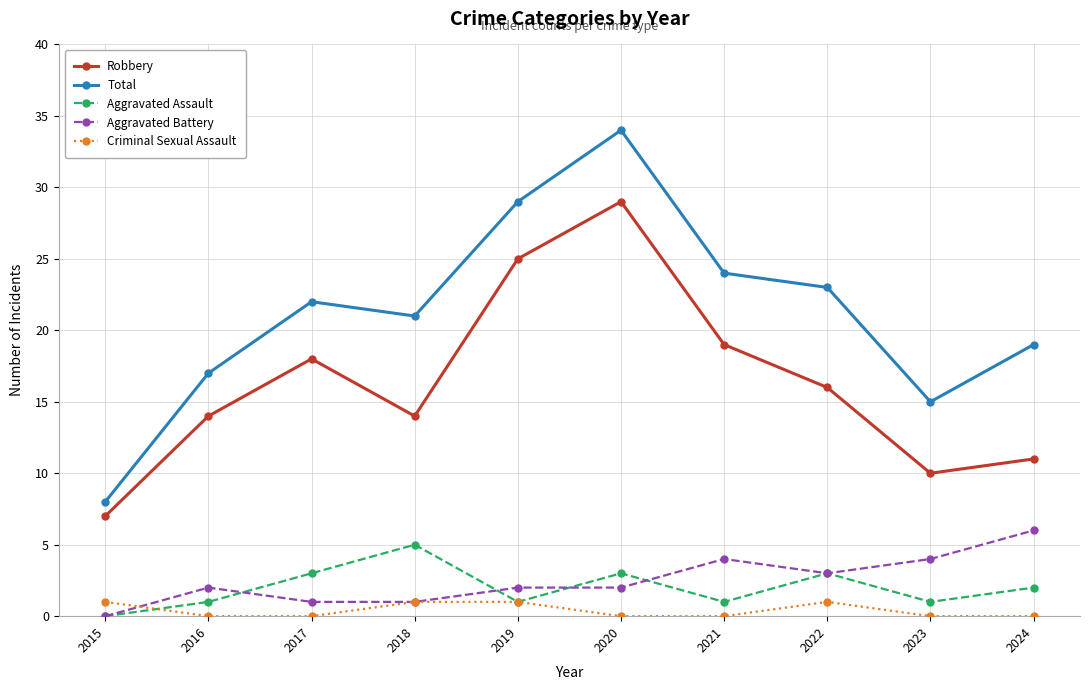

At which label is Robbery closest to 18?

2017